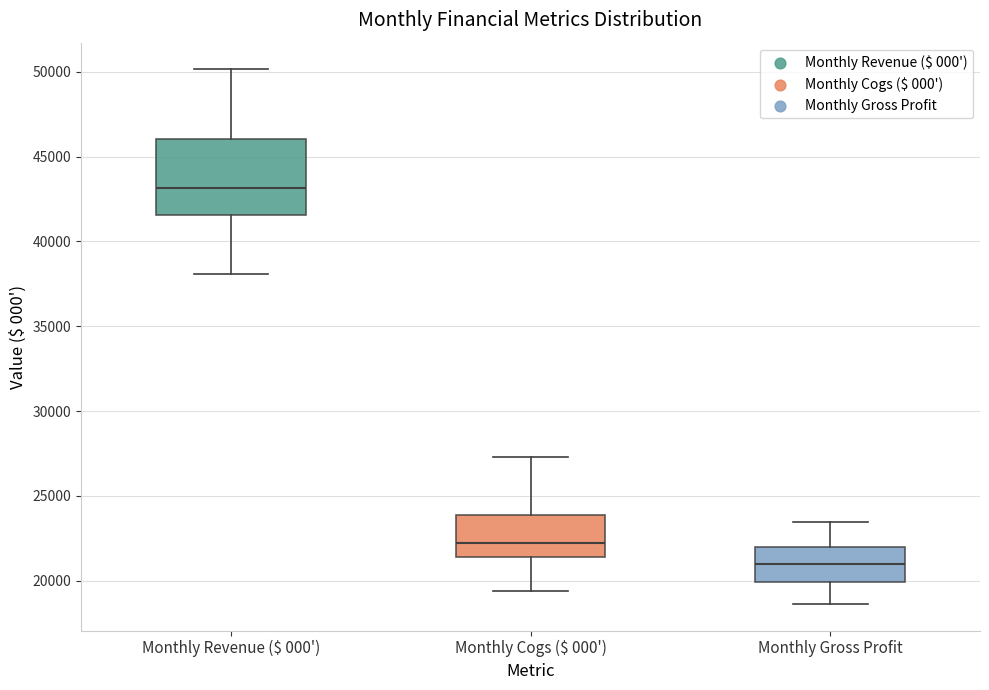

Which box has the lowest median line?

Monthly Gross Profit